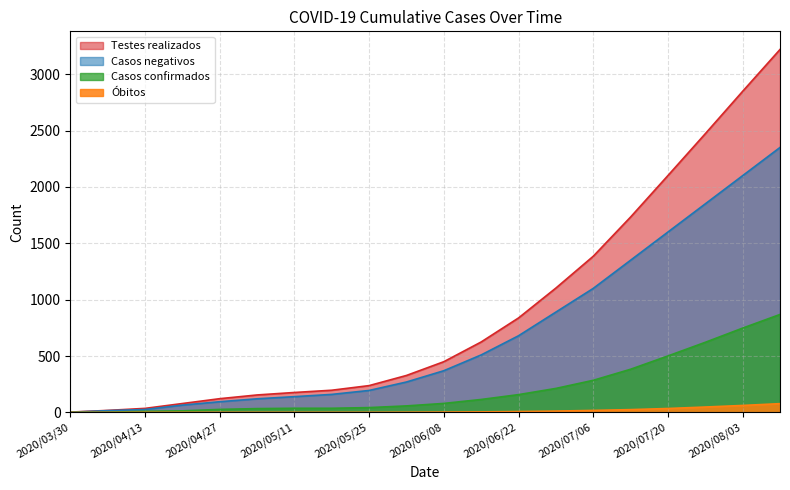

What is the spread (max minus min) of values at 2020/04/06?

18